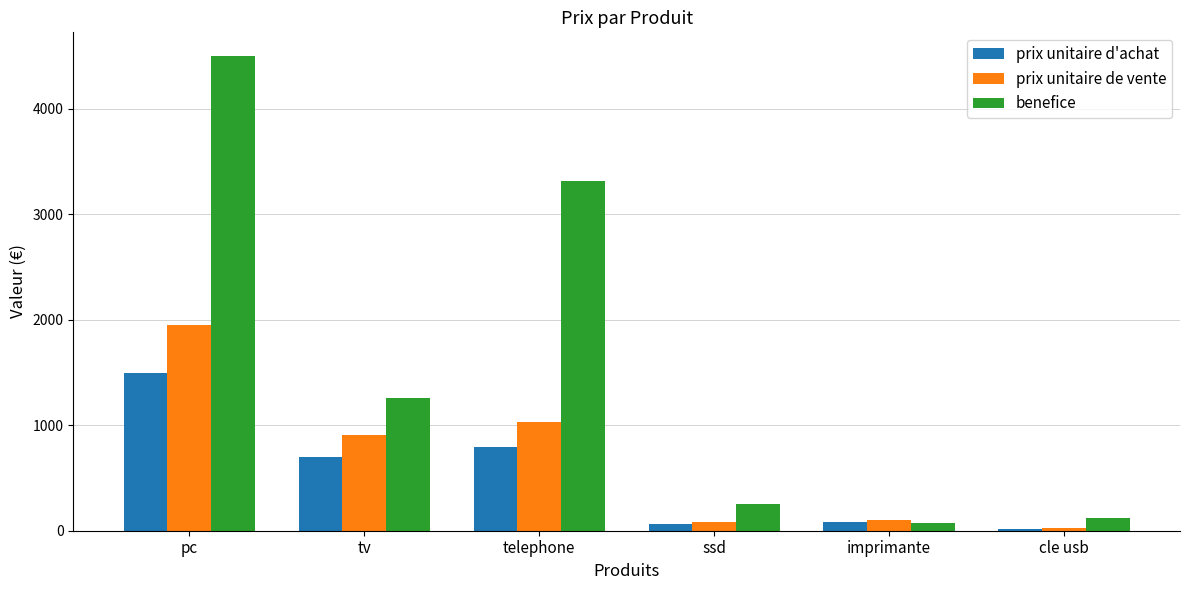

At how many categories does at least one series exceed 3755?

1